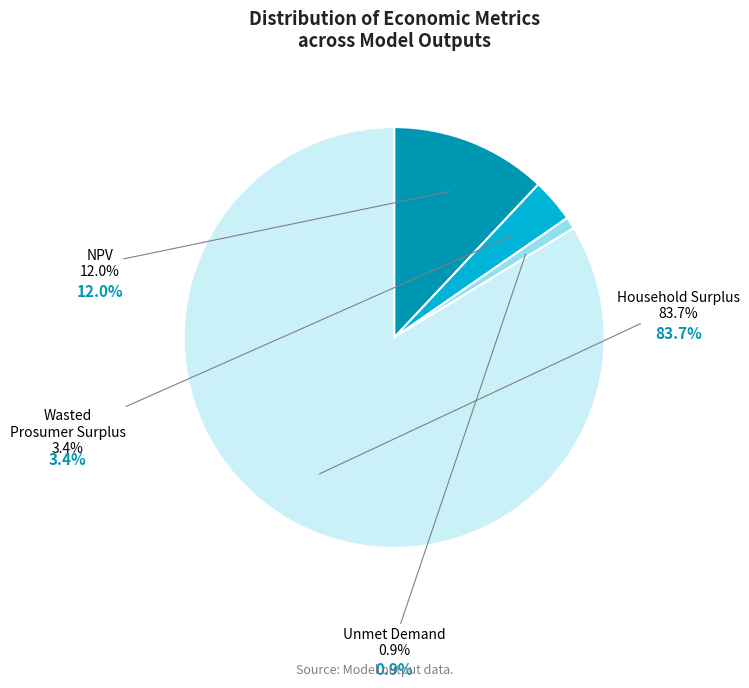

What is the smallest slice in the pie chart?

Unmet Demand